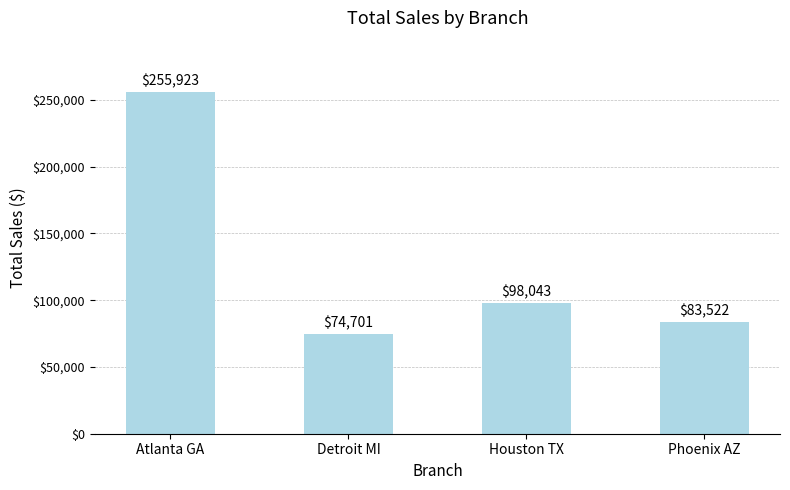

What is the change in value from Detroit MI to Phoenix AZ?

+8821.5